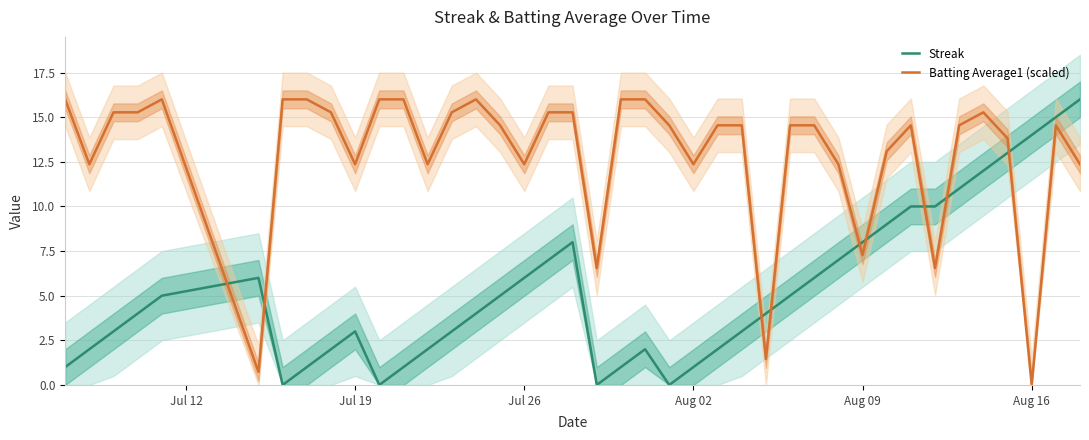

What is the highest value of the Batting Average1 (scaled) series?

16.0